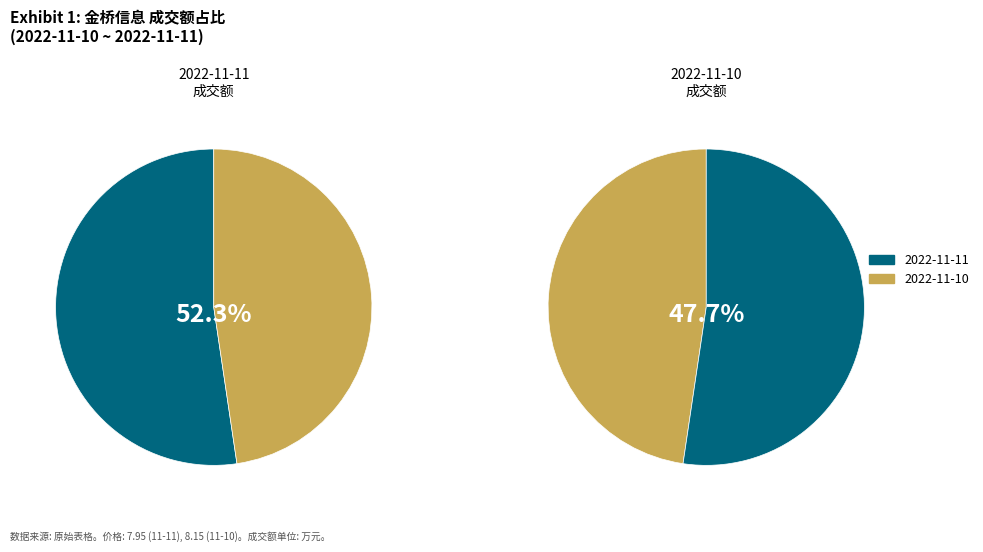

What percentage is the 2022-11-11 slice, to the nearest percent?

52%